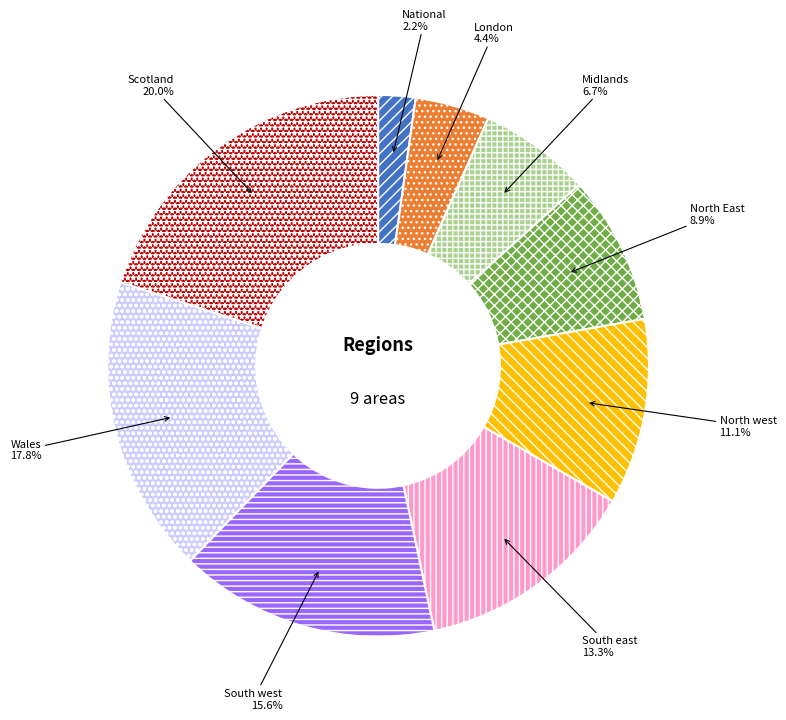

What is the total percentage of South east and Wales?

31.1%